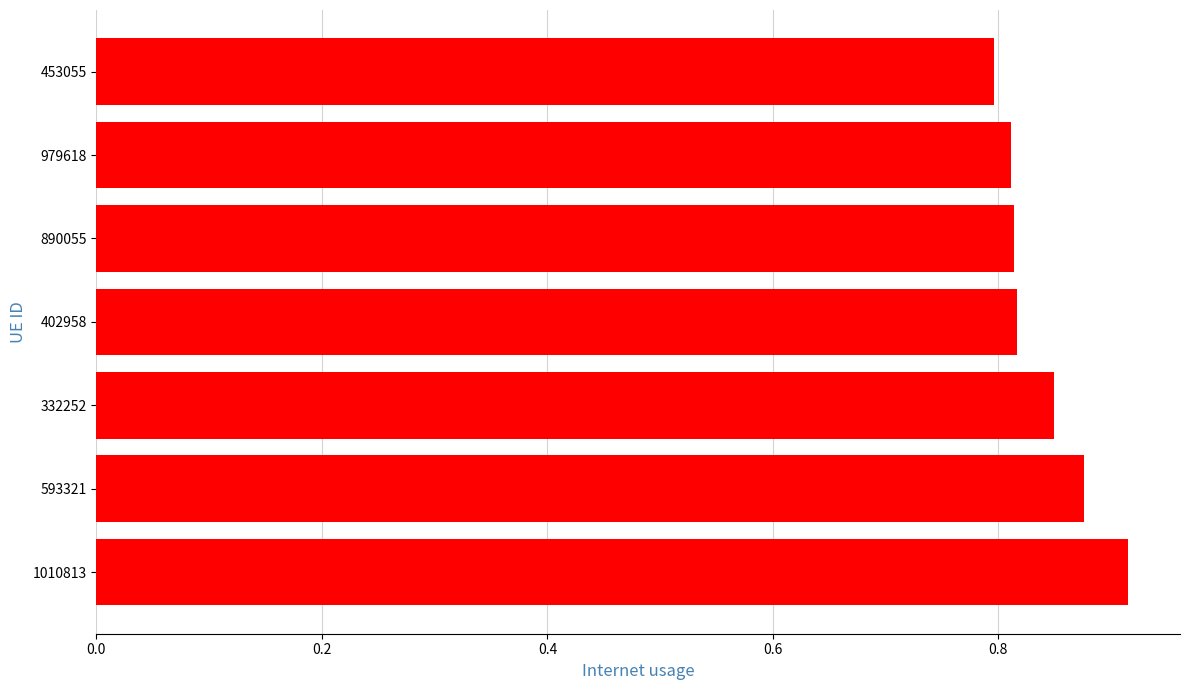

At which category does the chart reach its peak across all series?

1010813